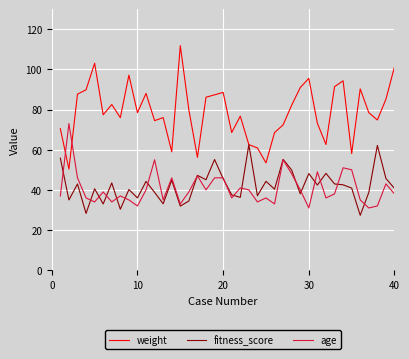

What is the smallest value displayed?

27.4